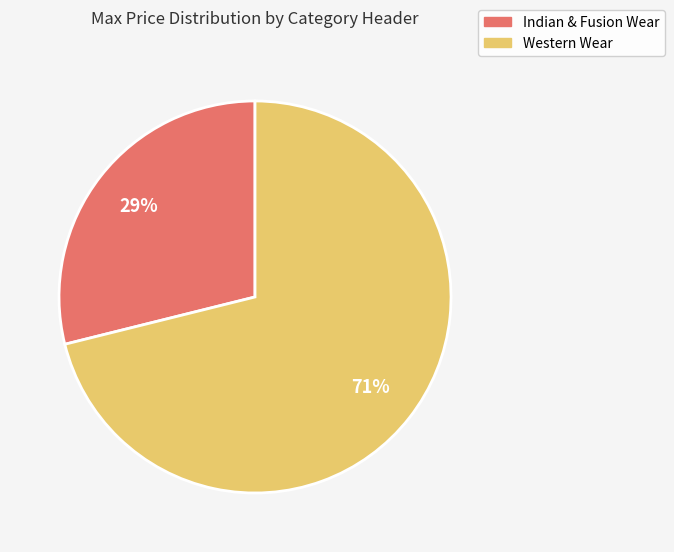

What is the largest slice in the pie chart?

Western Wear